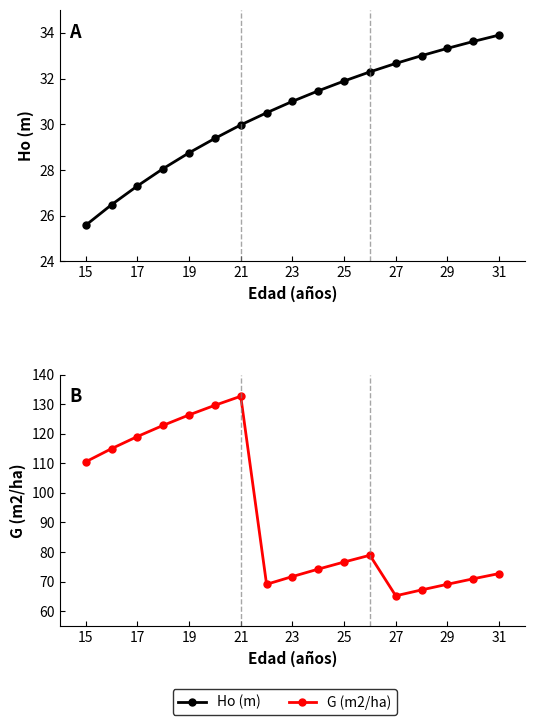

At 25, list the series in order from smallest to largest.

Ho (m), G (m2/ha)